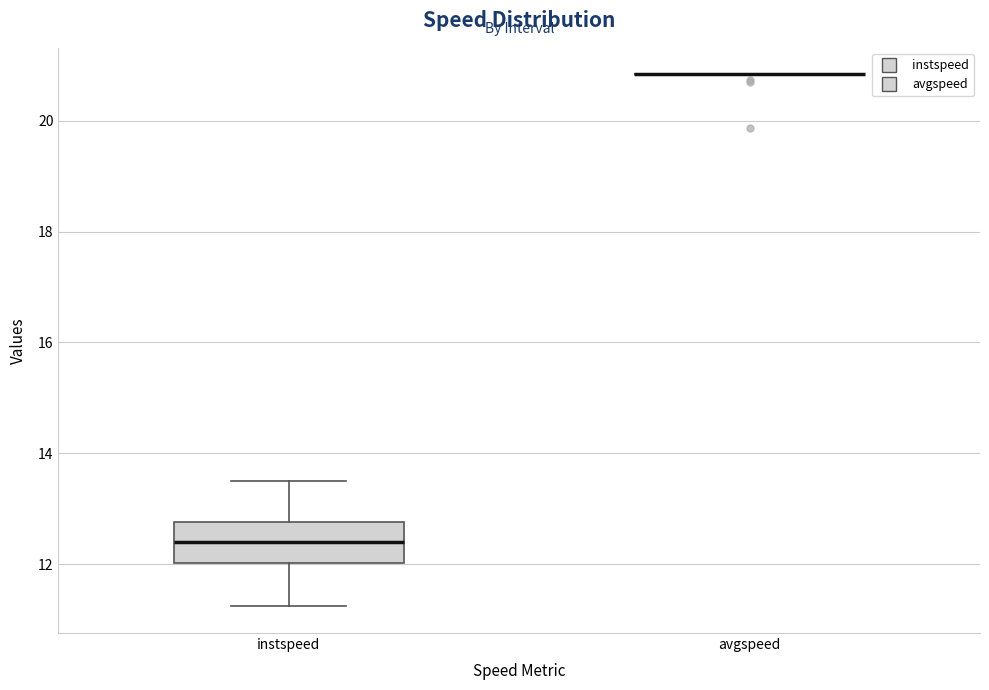

Reading left to right, transcribe this box plot: for each box, give where its median line is, the range the box spans, and where its two whiskers end, as read against the y-axis. The values are not printed on the chart, so give them approximately, as read against the axis.

instspeed: median 12.4, box 12.0 to 12.8, whiskers 11.2 to 13.6
avgspeed: box collapsed to a line at 20.8, whiskers 20.8 to 20.8